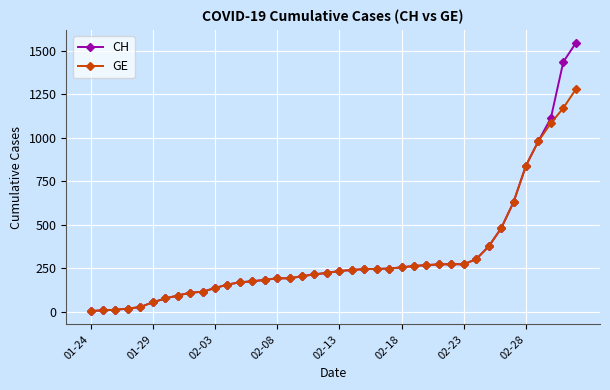

List the series in order of their peak value, highest first.

CH, GE